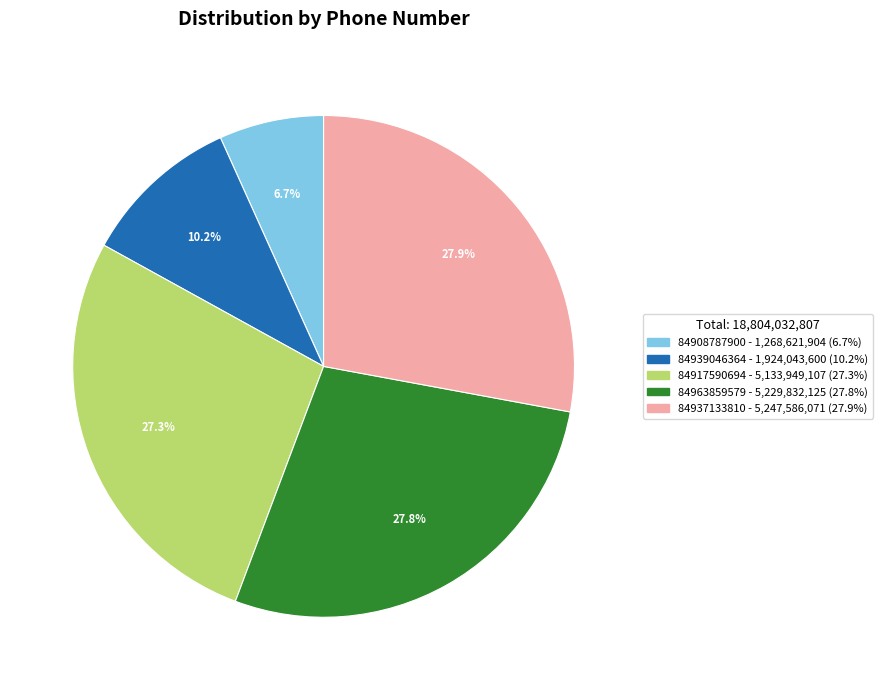

Count the number of slices in the pie.

5